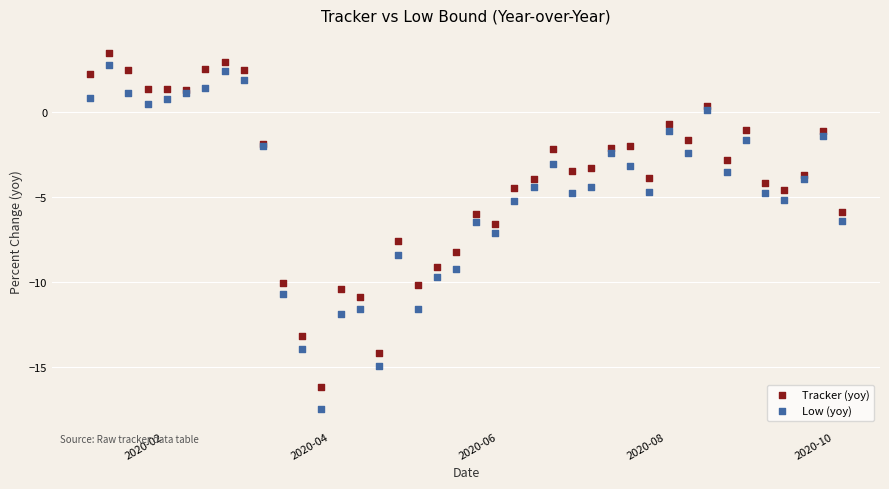

Which series has the largest Y range (max minus min)?

Low (yoy)